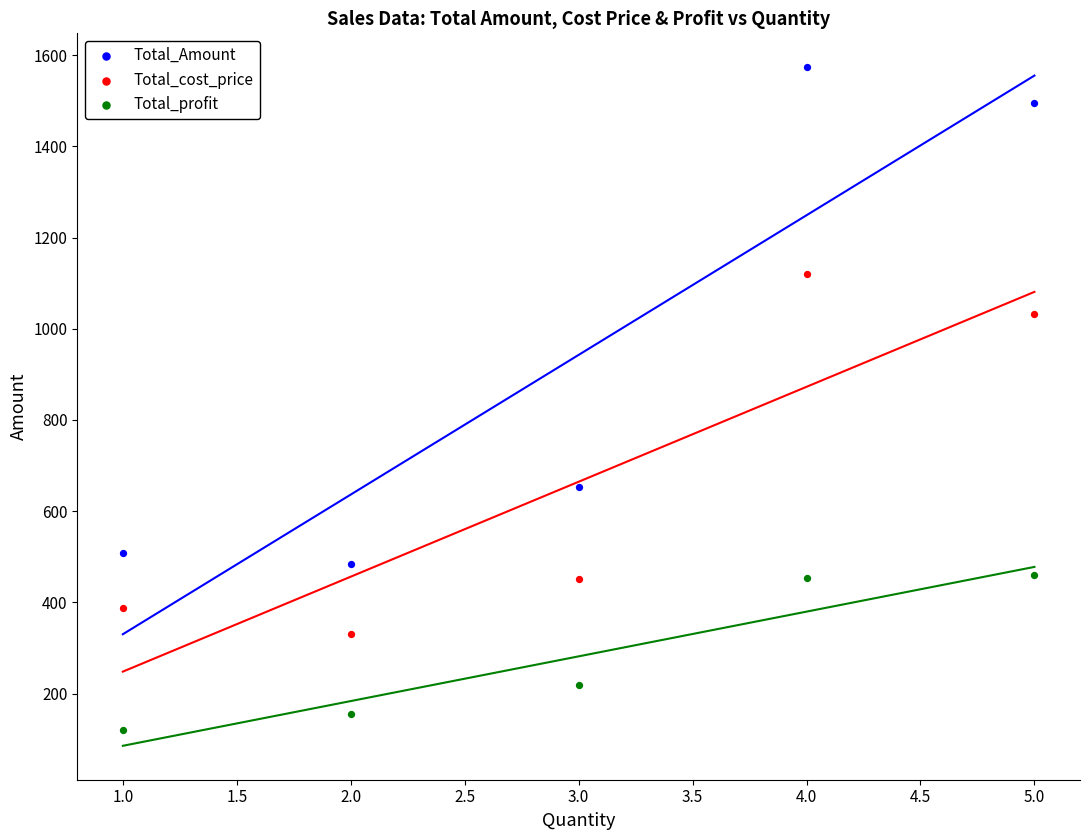

Which series contains the highest Y value?

Total_Amount